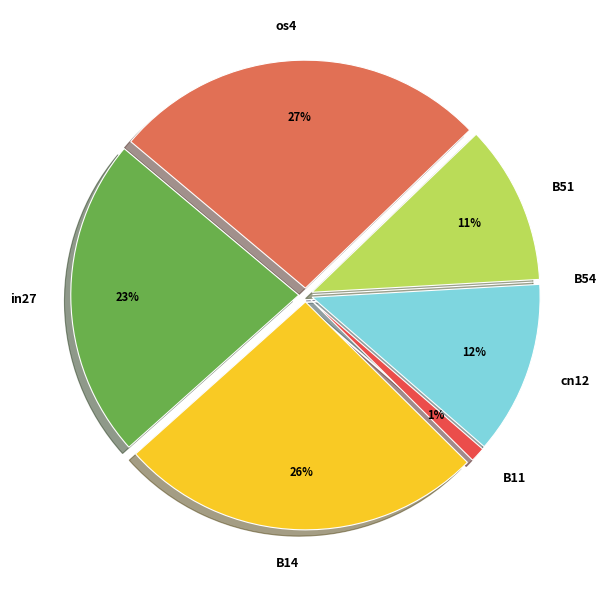

Do in27 and os4 together represent more than half of the pie?

No